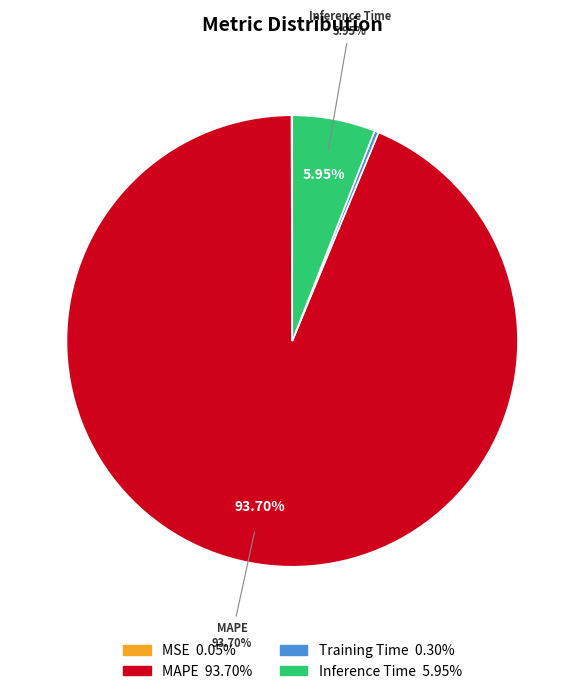

Is there a majority slice in this chart?

Yes